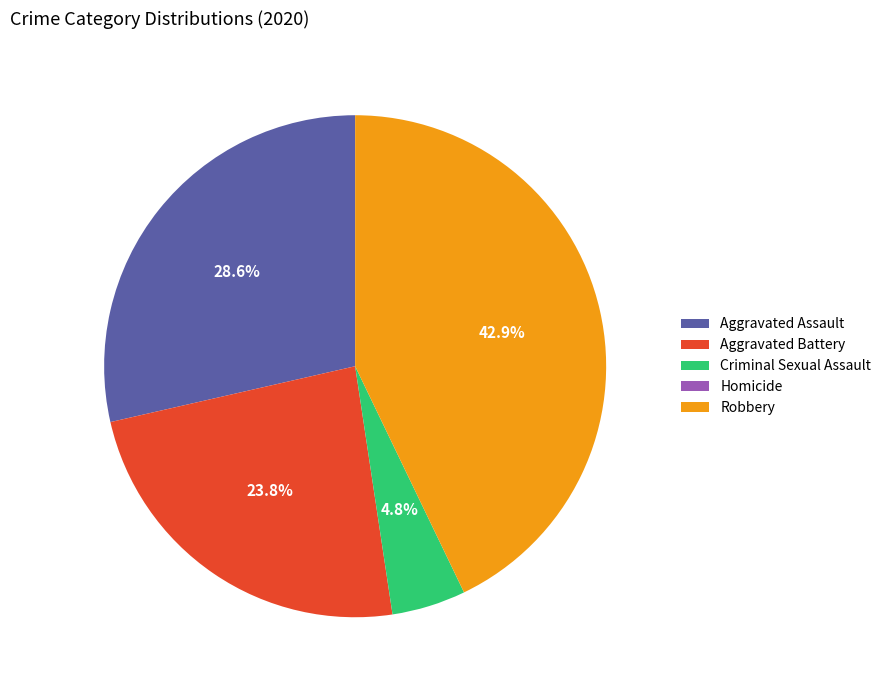

The Robbery slice represents 43% of the pie. True or false?

True